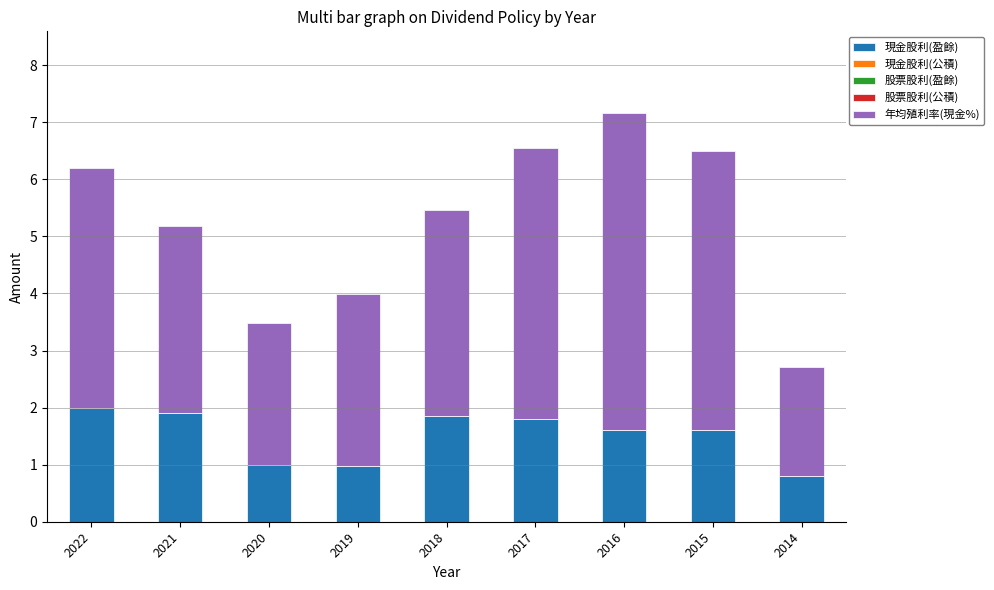

At which label does 現金股利(盈餘) reach its minimum?

2014